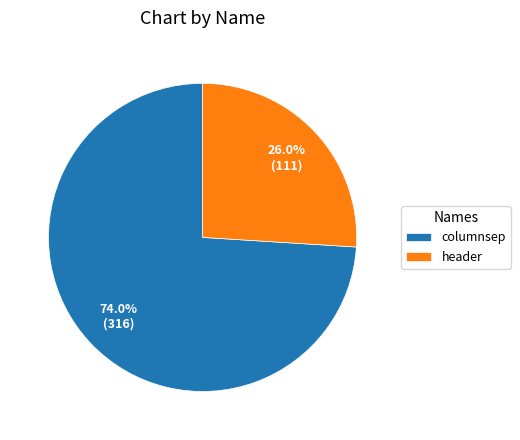

Which slice is the smallest?

header